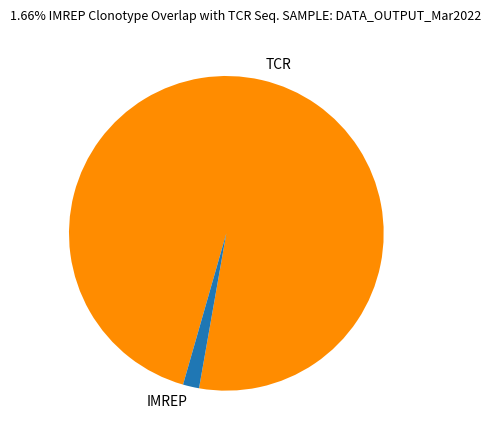

Which category has the biggest portion of the pie?

TCR